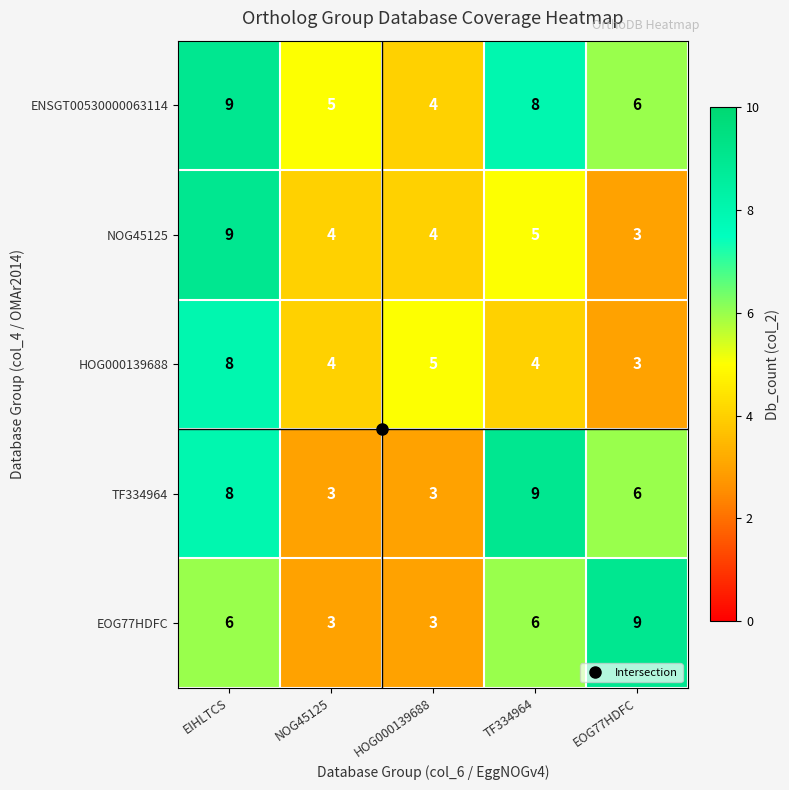

What is the sum of all HOG000139688 values?

24